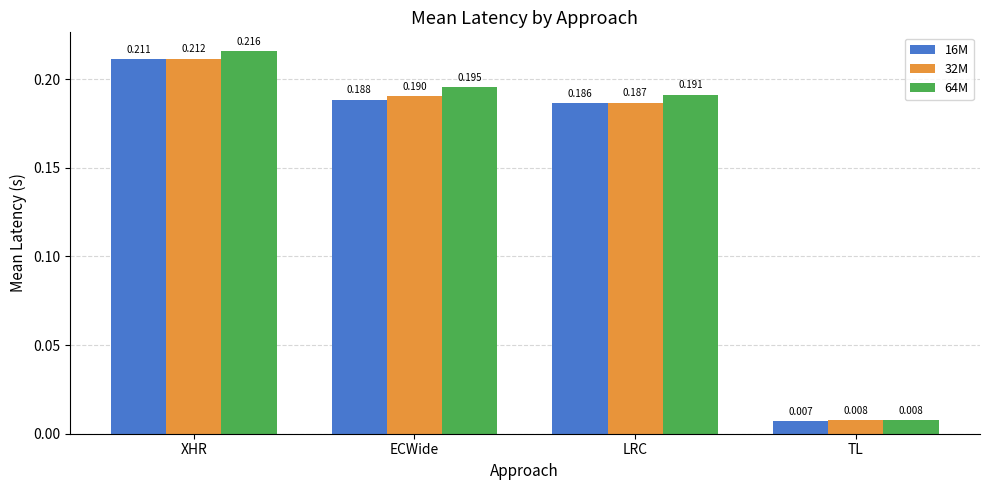

Which category has the highest value in the 32M series?

XHR